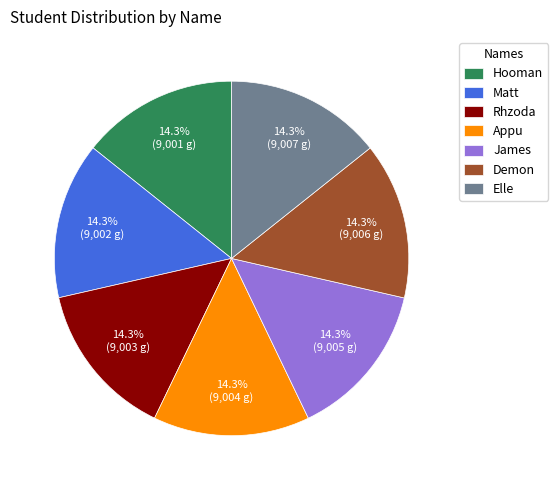

Is there any slice that represents more than half of the pie?

No